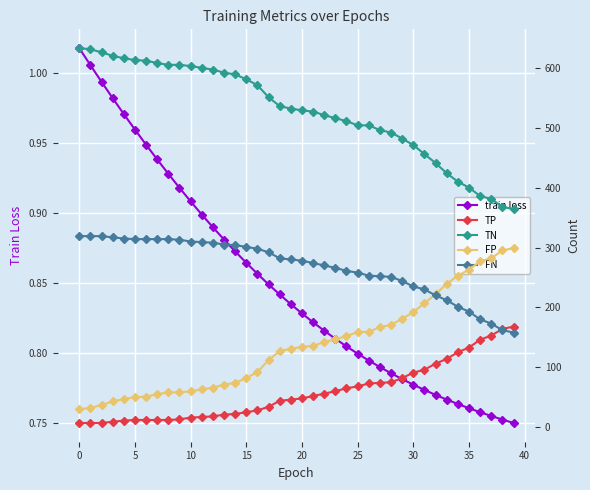

What is the sum of all TP values?

2322.0